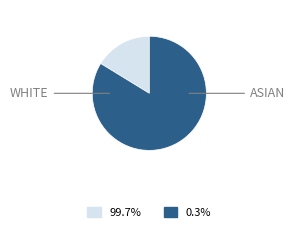

Is there a majority slice in this chart?

Yes